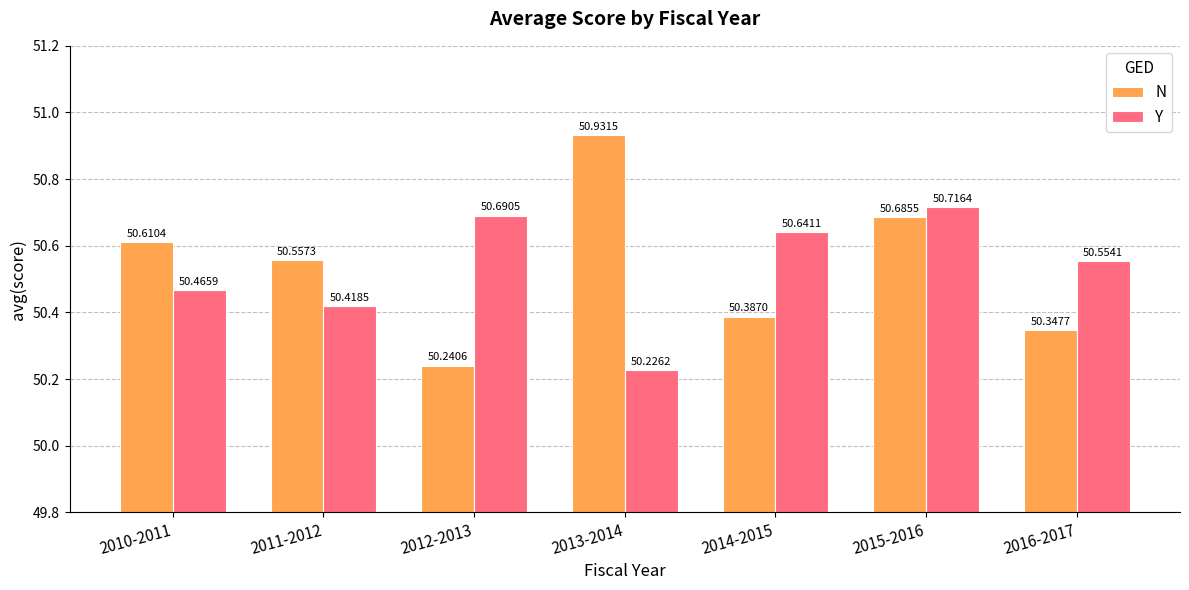

What is the difference between the maximum and minimum values in the Y series?

0.5